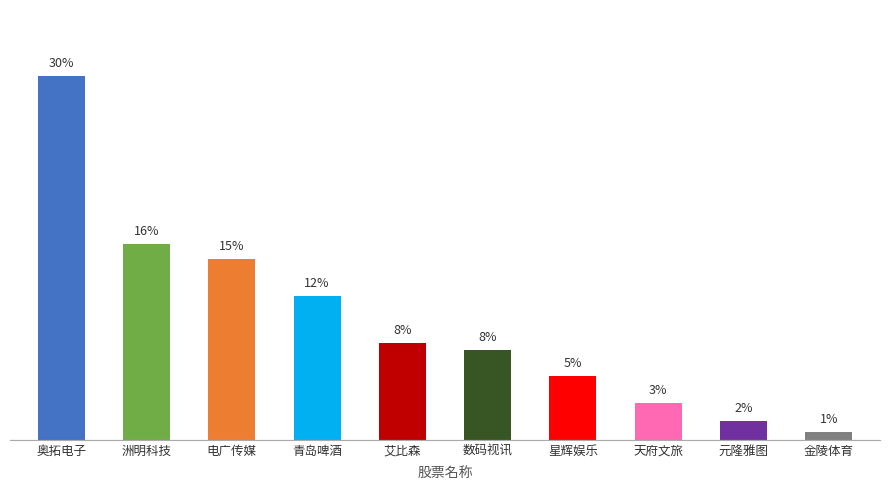

How many series are shown in this chart?

1